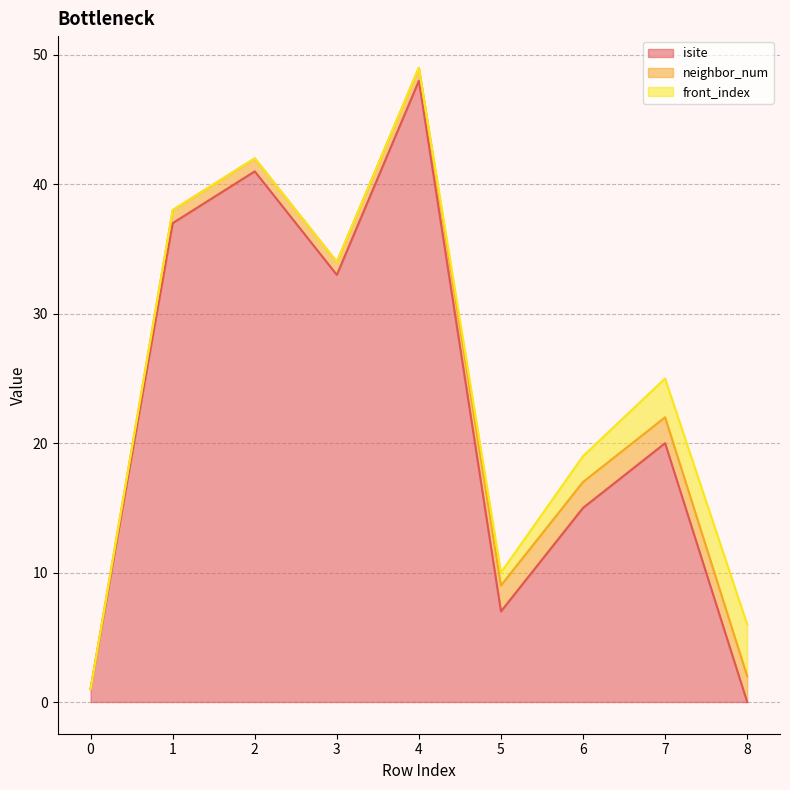

Where do isite and neighbor_num first cross each other?

7 and 8